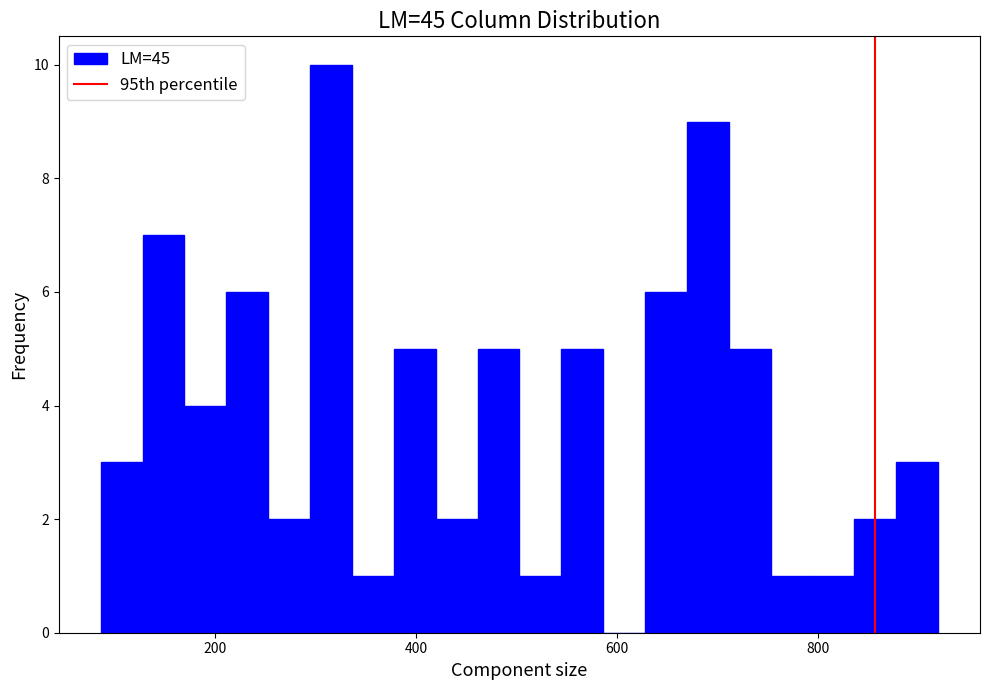

Around what value on the x-axis is the tallest bar? Give the approximate position of its centre, as read against the axis.

320